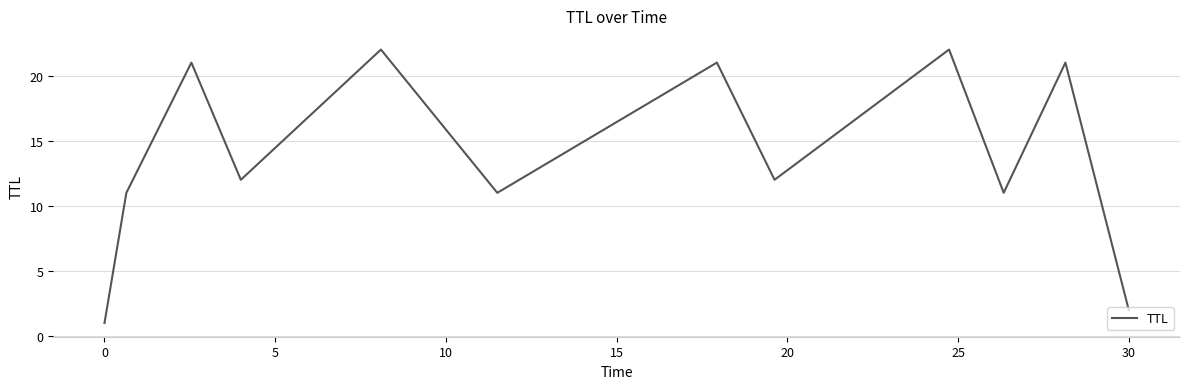

How many interior local valleys (lower than both neighbors) does the data have?

4